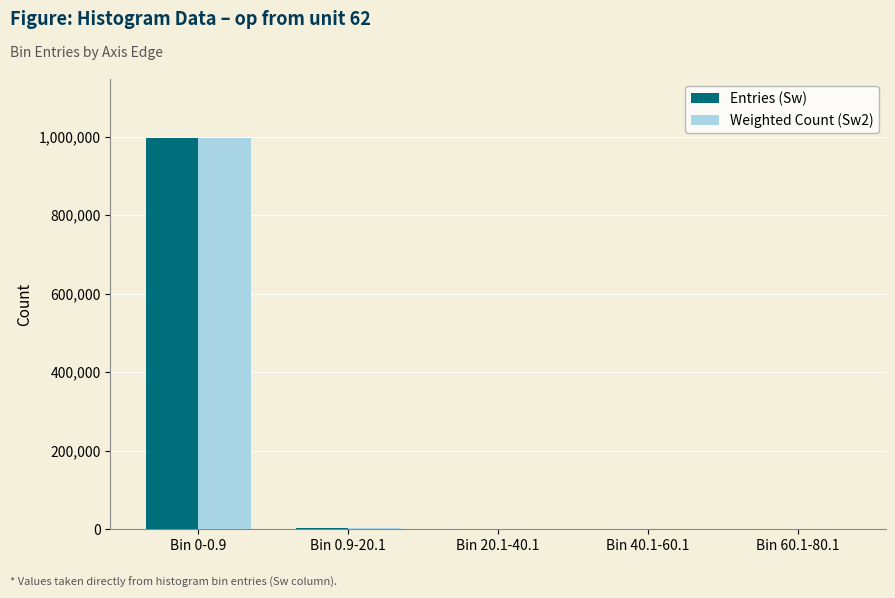

What value does the Weighted Count (Sw2) series have at Bin 20.1-40.1?

53